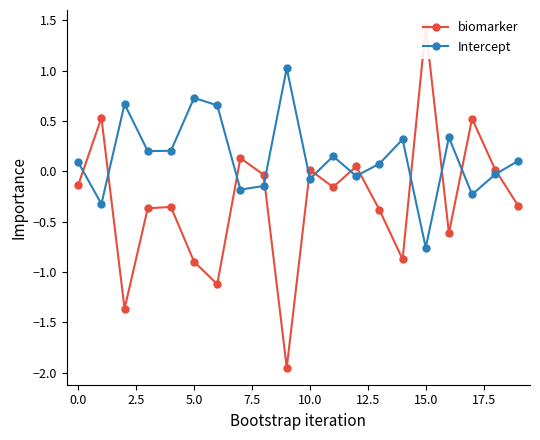

Is this an area chart (filled region under the line)?

No